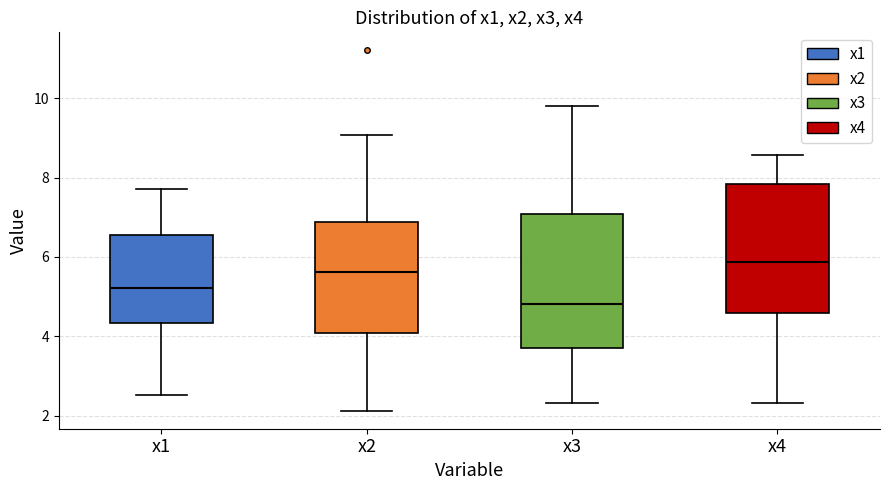

Which box's median line is the lowest?

x3